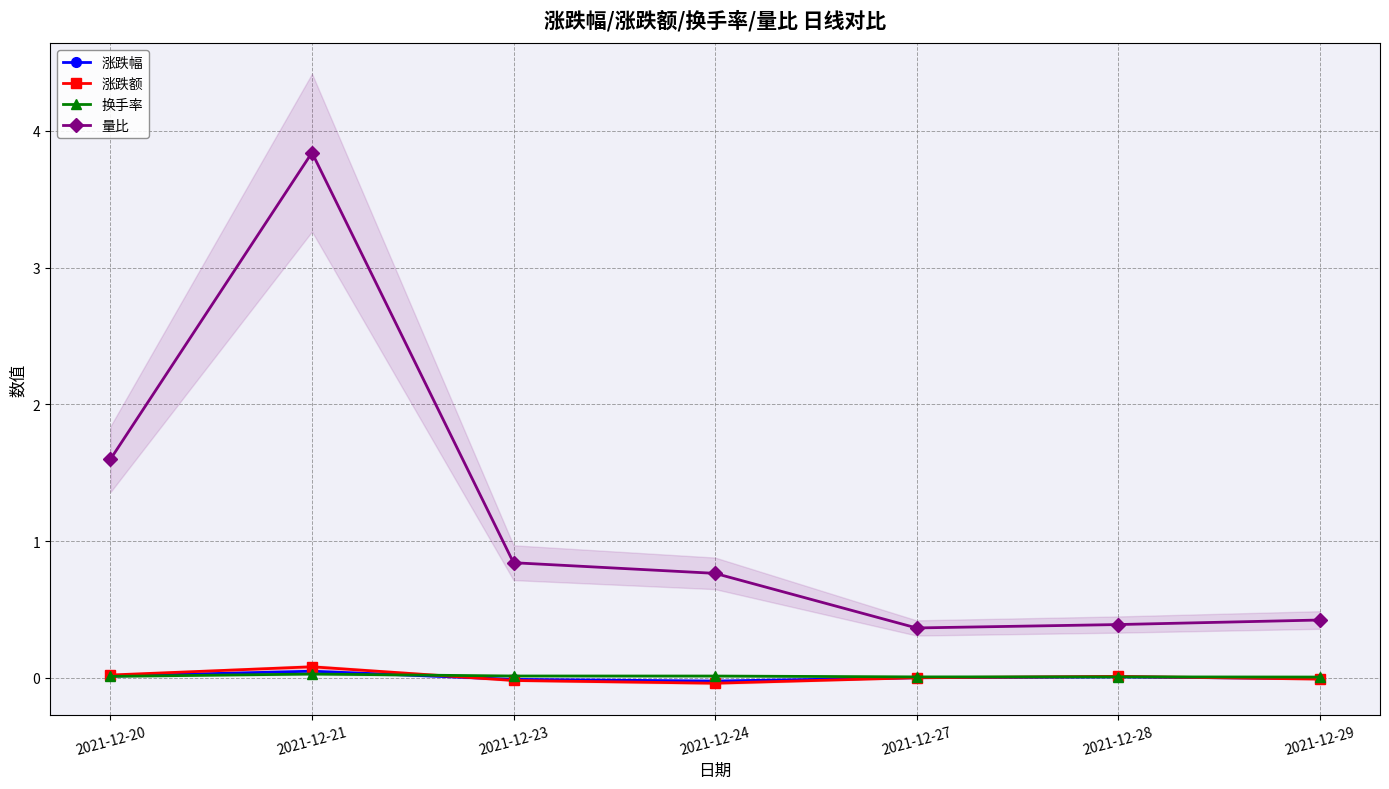

True or false: 量比 and 涨跌额 intersect in this chart.

False